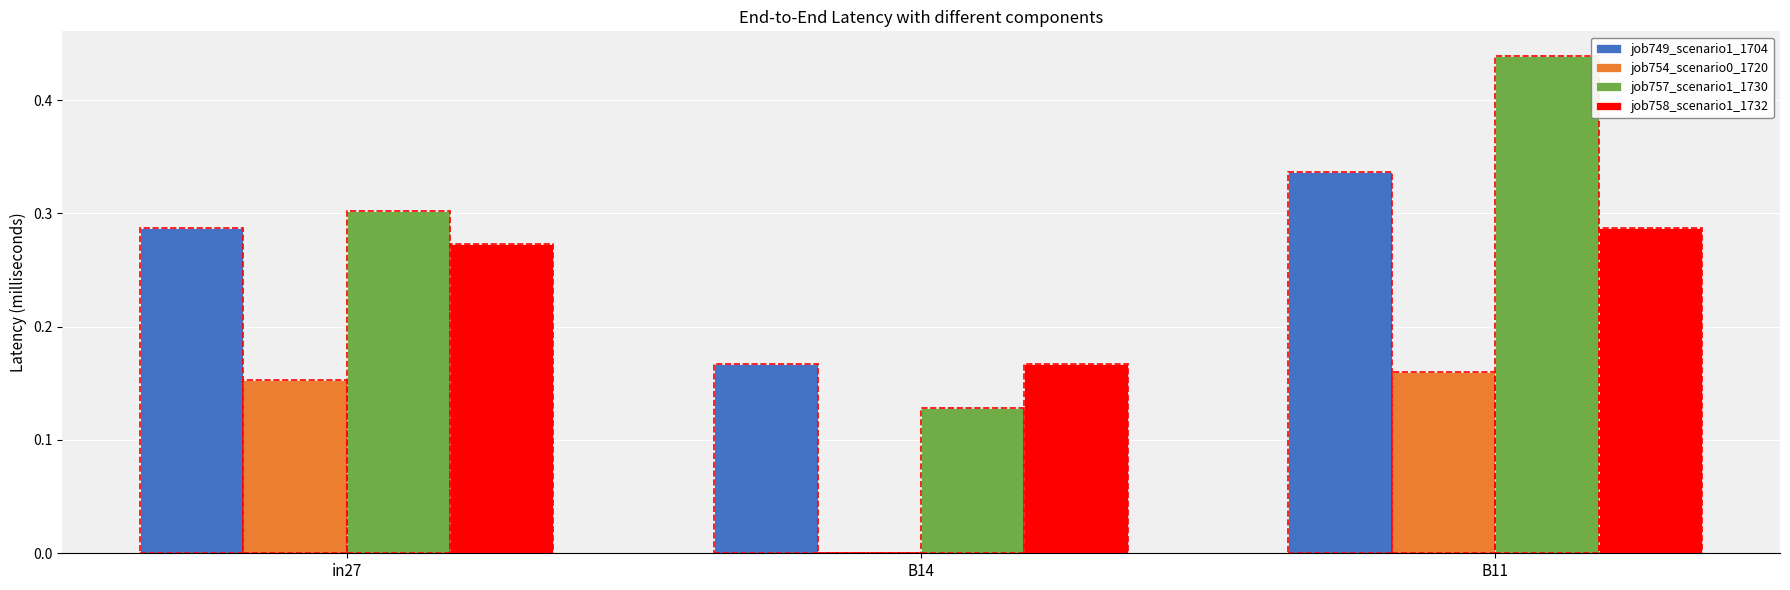

Is it true that job749_scenario1_1704 equals 0.3 at B11?

True